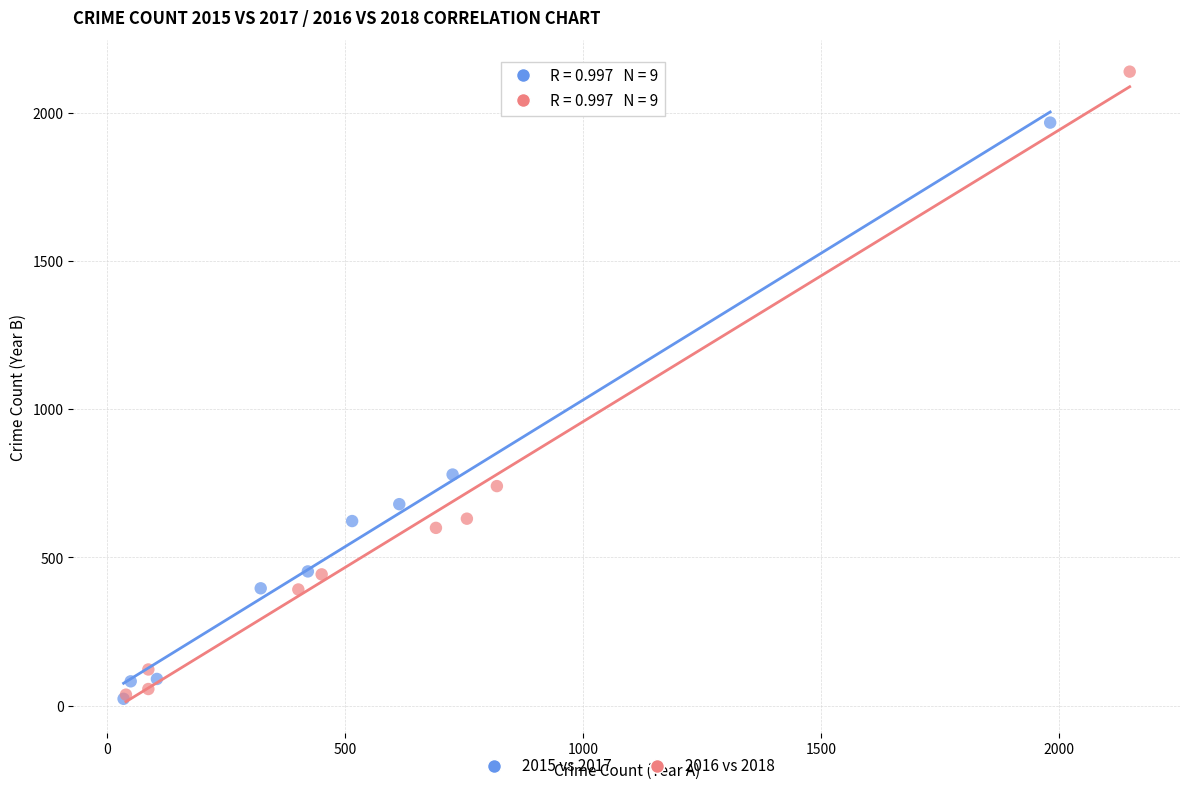

Which series contains the highest Y value?

2016 vs 2018